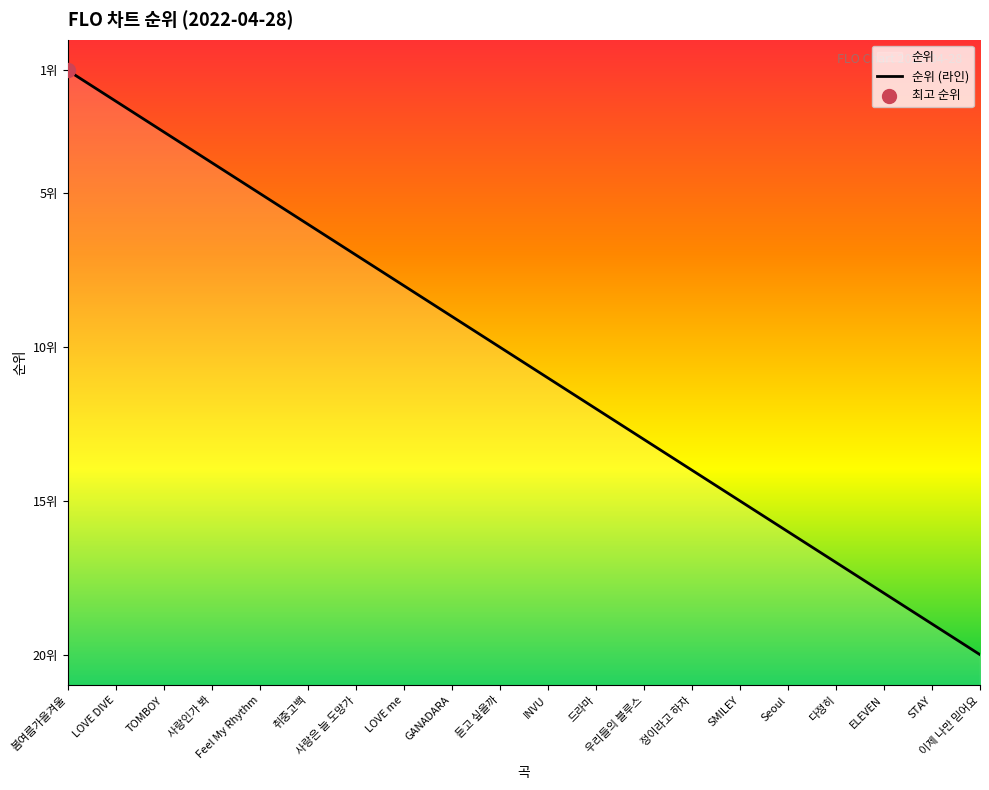

Which has a higher value, INVU or STAY?

INVU